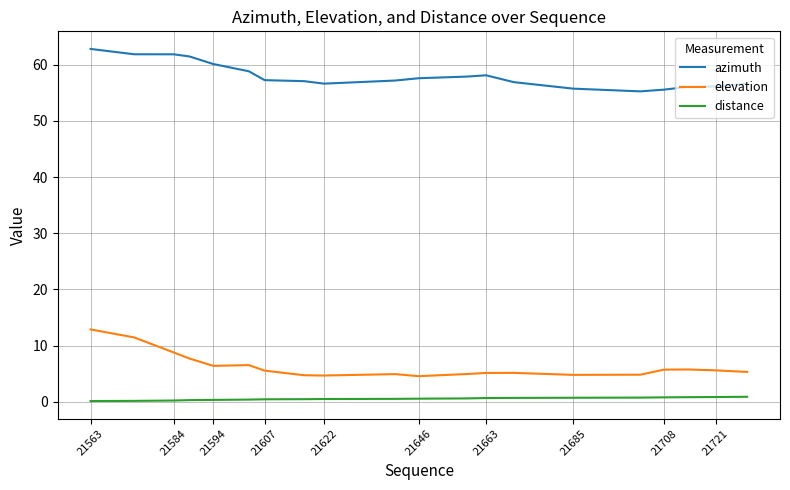

Is this an area chart (filled region under the line)?

No